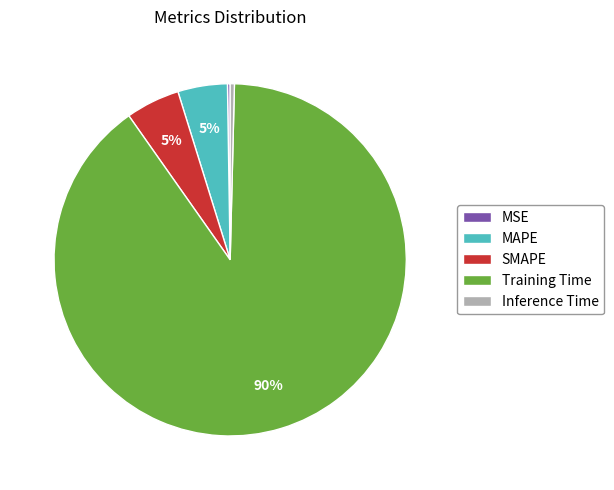

Does Training Time account for over 50% of the chart?

Yes